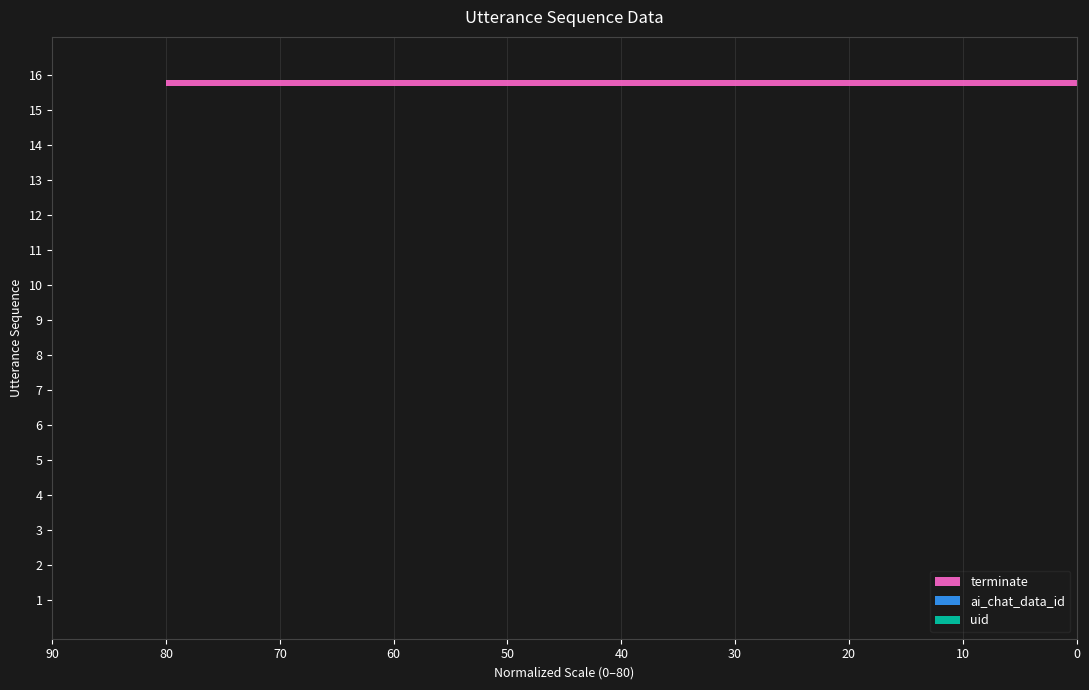

What is the sum of all values?

80